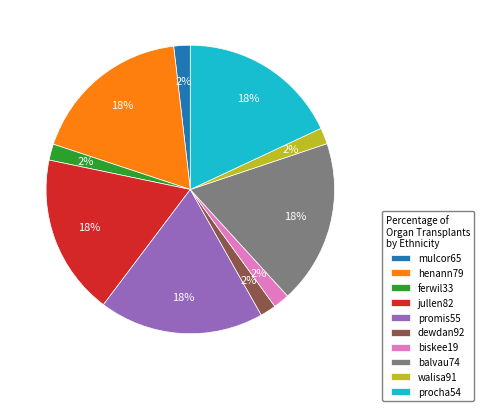

Between henann79 and mulcor65, which is larger?

henann79